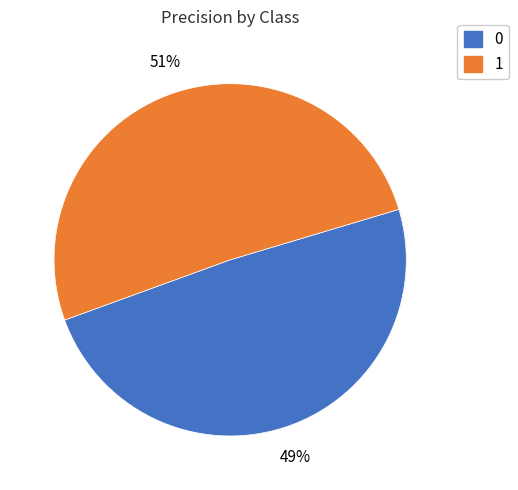

Do 1 and 0 together represent more than half of the pie?

Yes